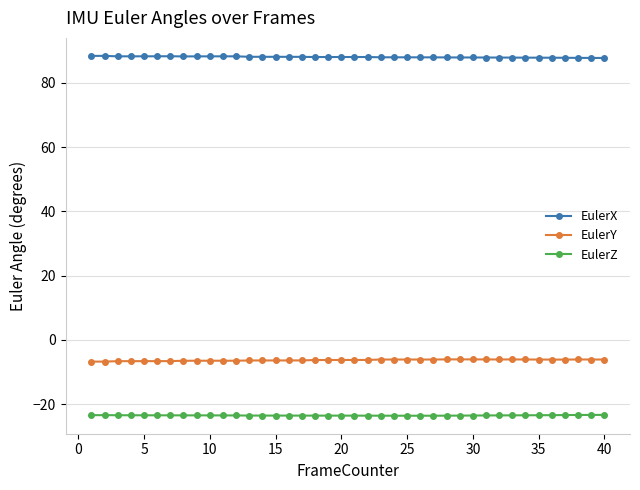

What is the value of the EulerZ point at the 16th from the left?

-23.5